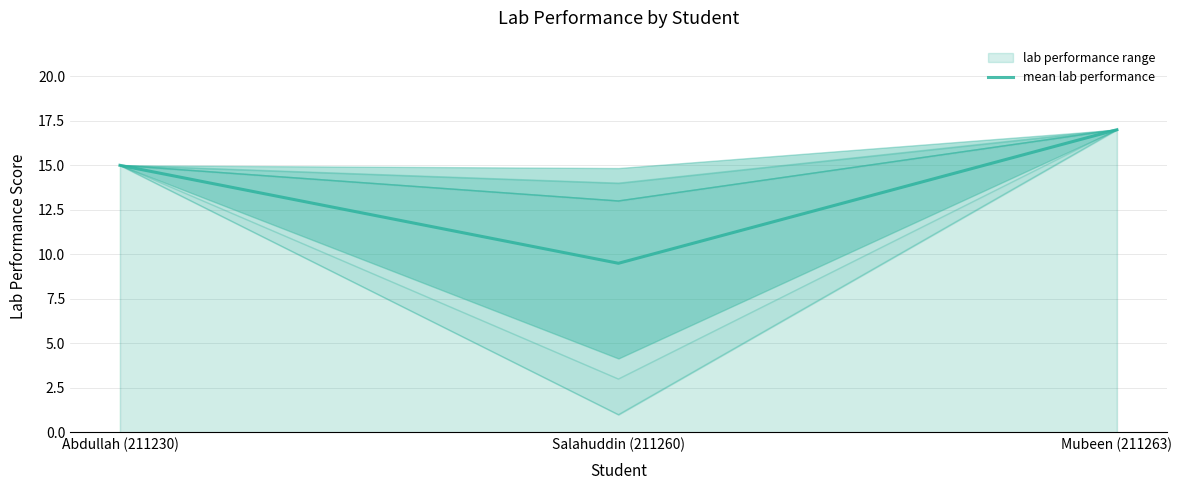

What is the sum of the values at Salahuddin (211260) and Mubeen (211263)?

26.5